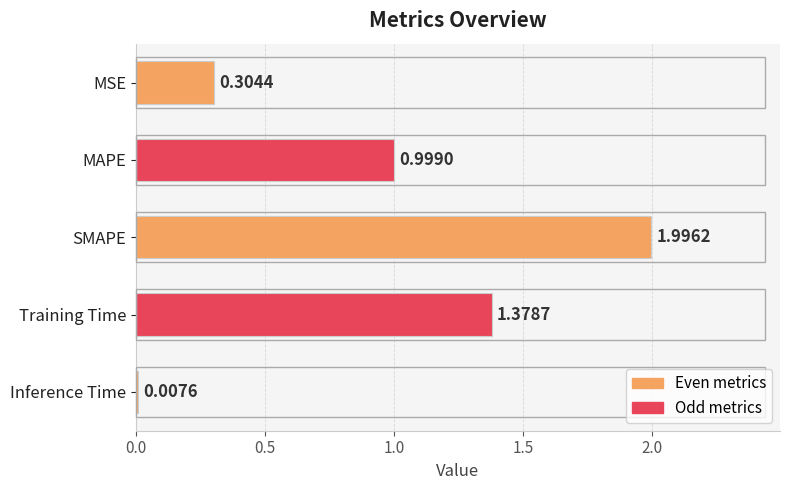

Where is the data nearest to the value 1?

MAPE